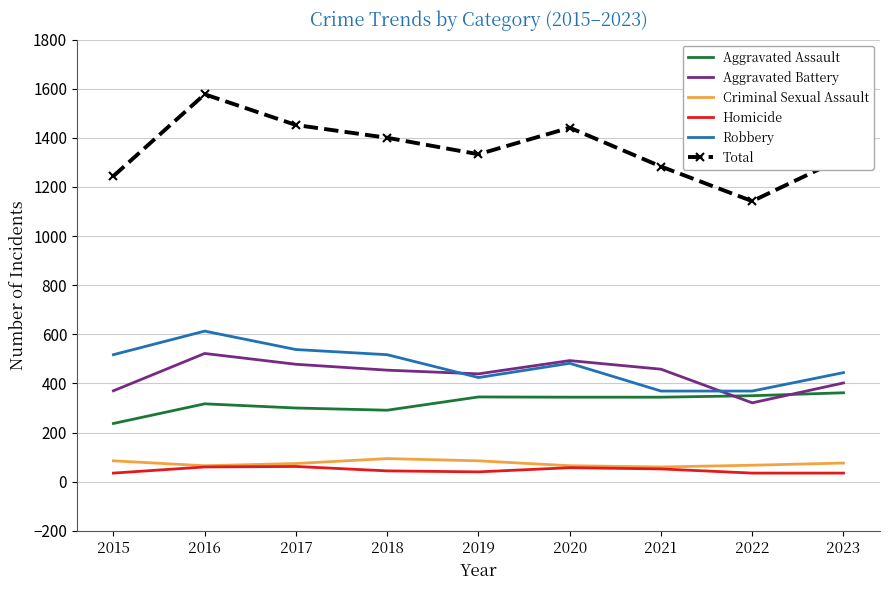

Which series has the largest total across all categories?

Total